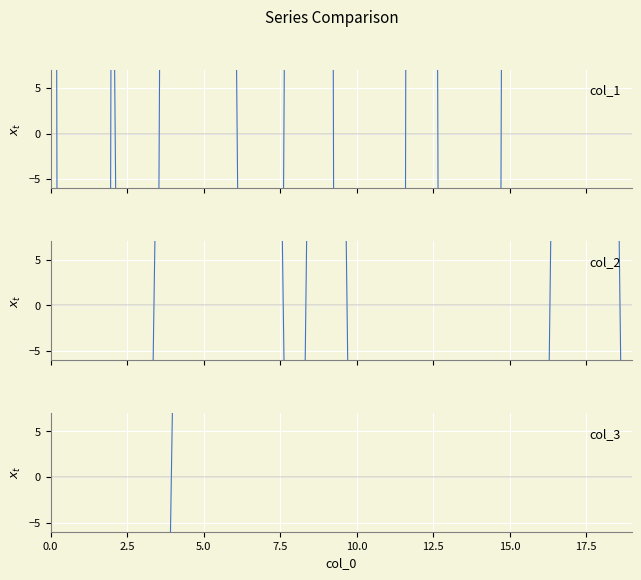

Which series has the widest spread of values?

col_1